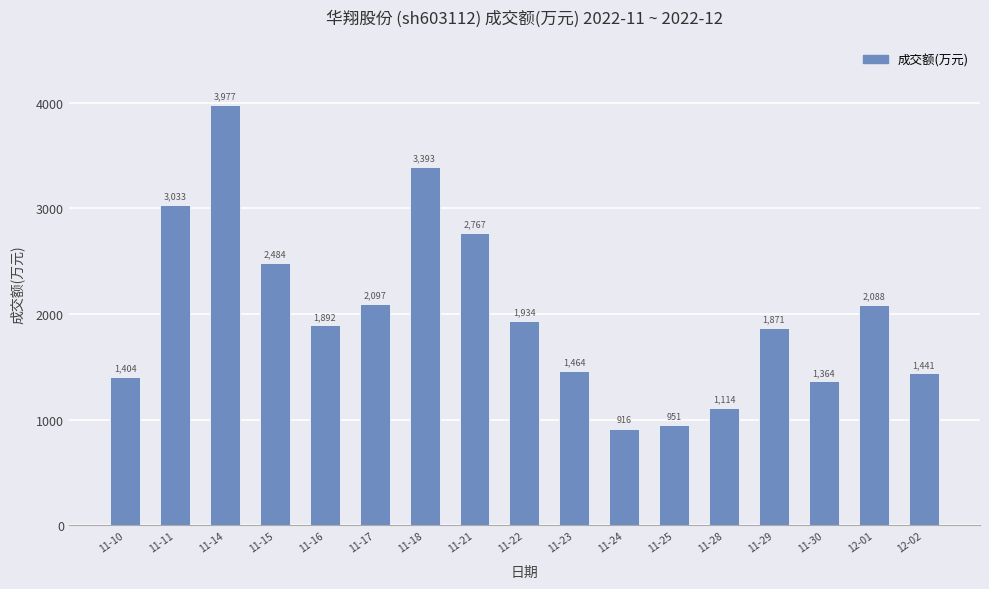

Is it true that the value at 11-30 is 1364?

True